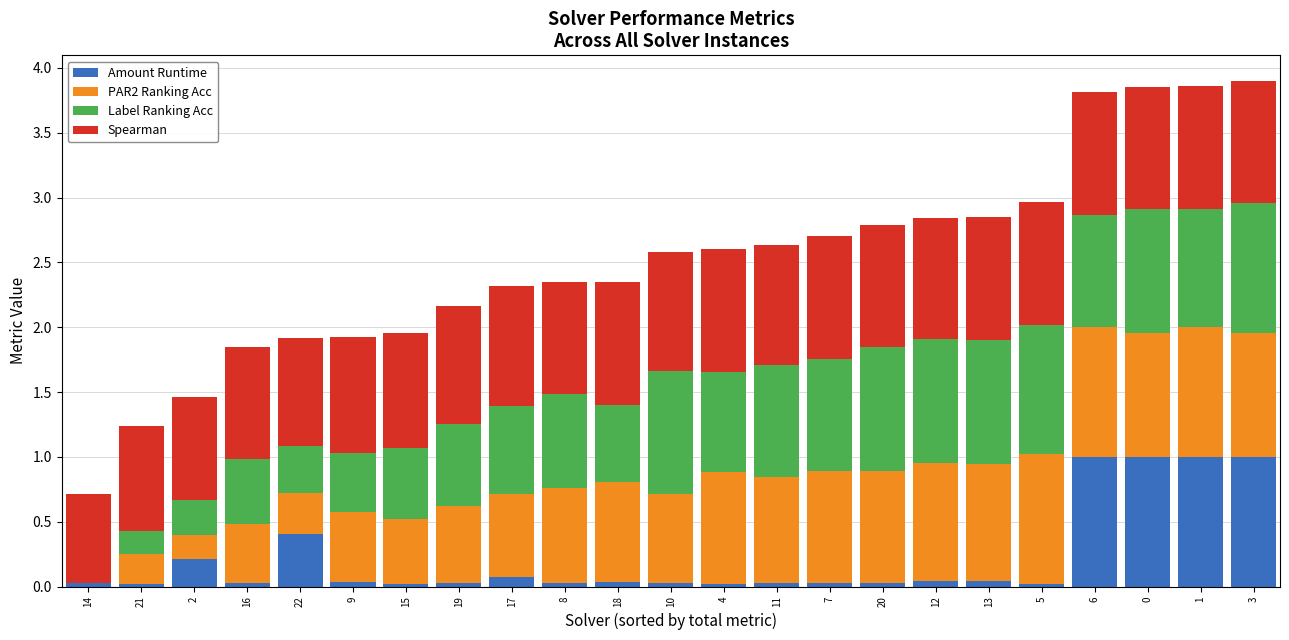

What is the total value across all series at 6?

3.8